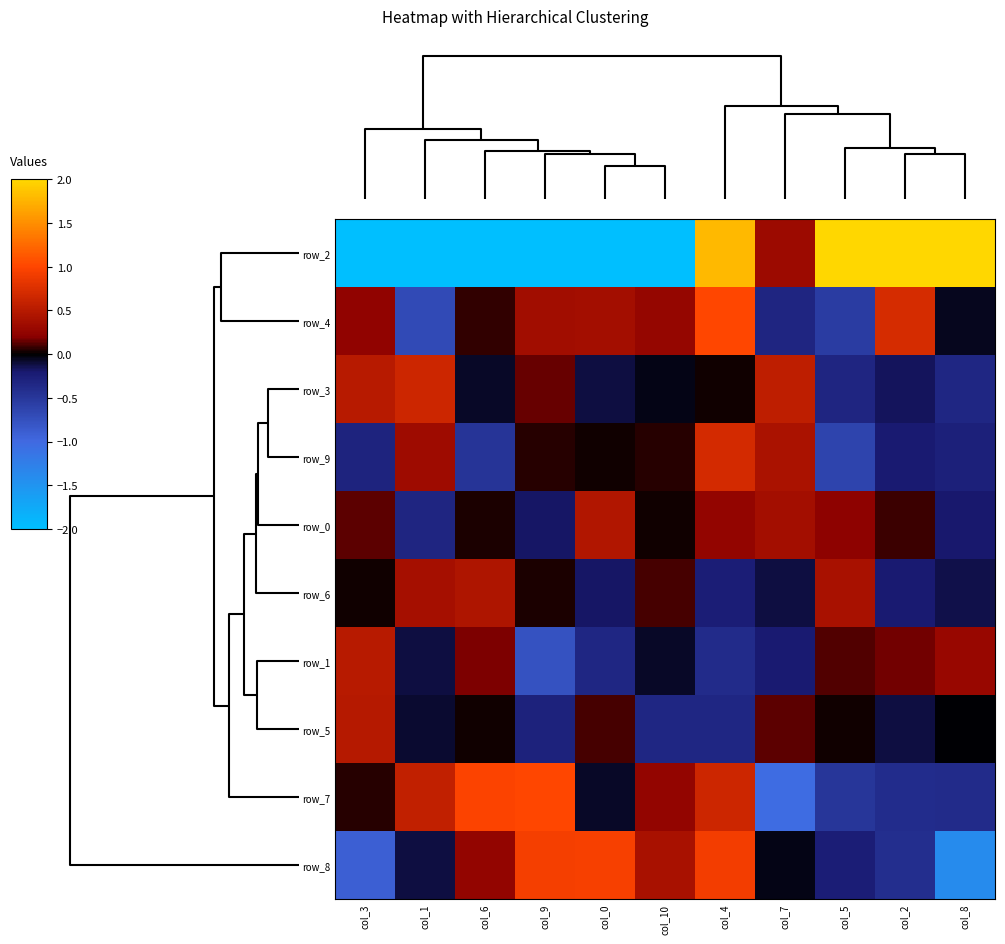

At how many categories does at least one series exceed 1?

5